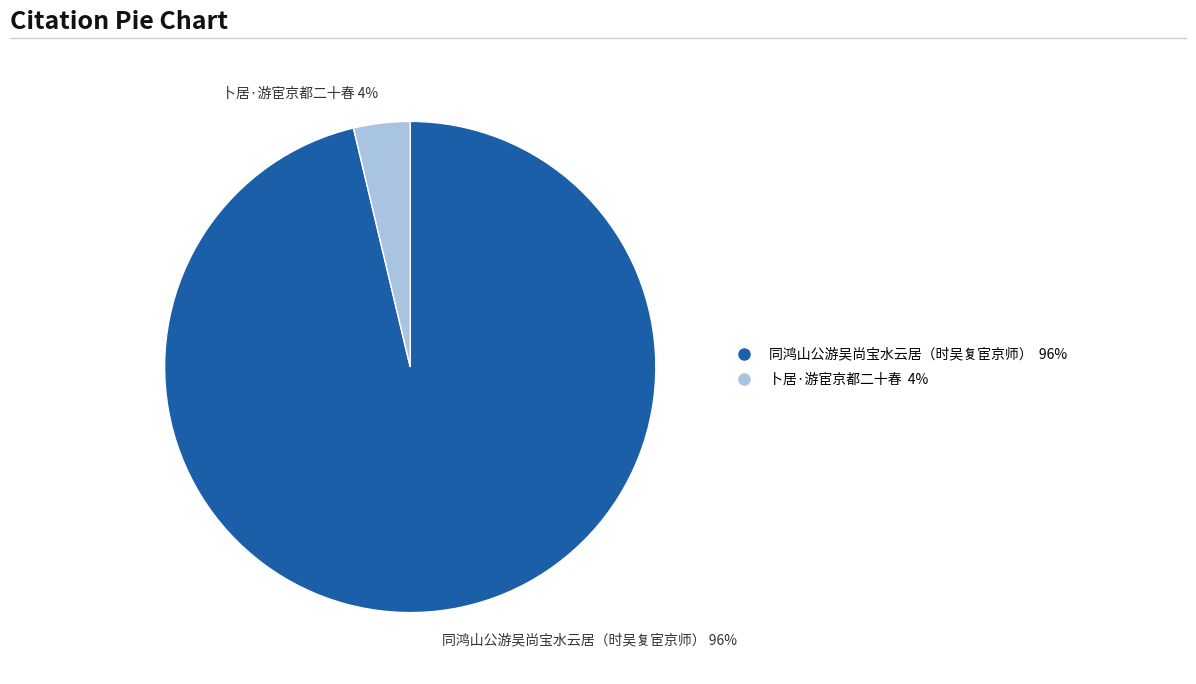

To the nearest percent, what is the average slice percentage?

50%